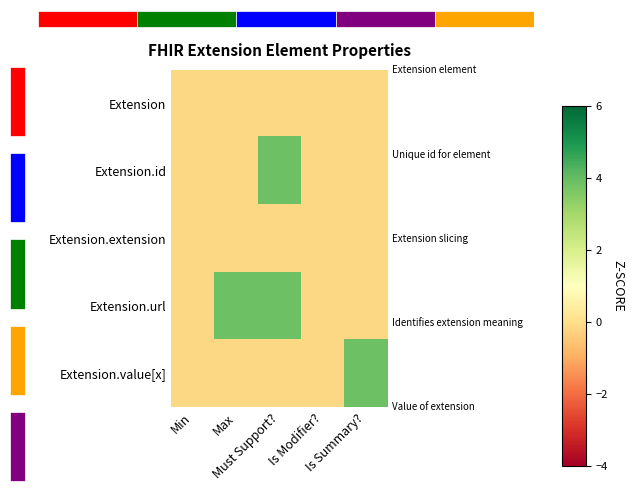

At Max, list the series in order from smallest to largest.

Extension, Extension.id, Extension.extension, Extension.value[x], Extension.url